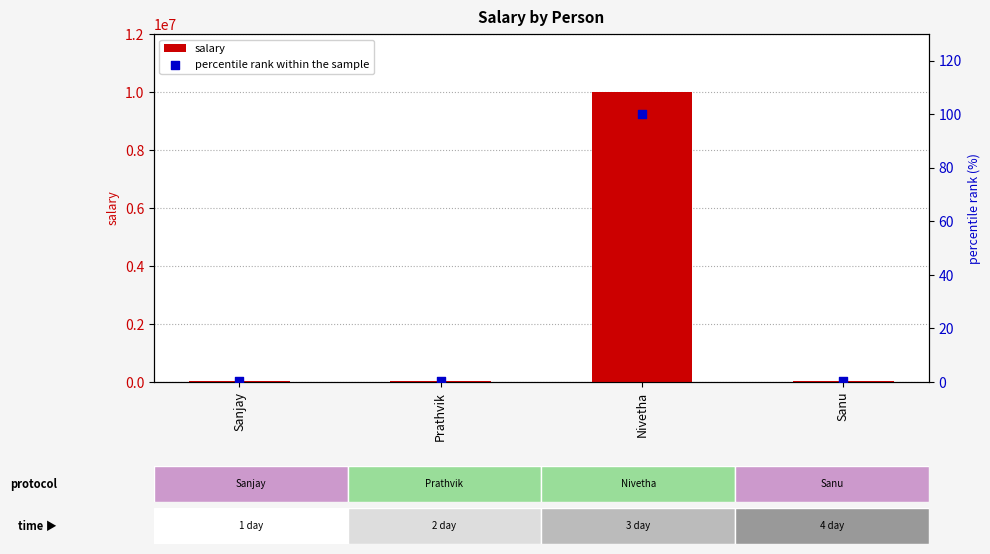

Which series reaches the minimum Y coordinate?

percentile rank within the sample